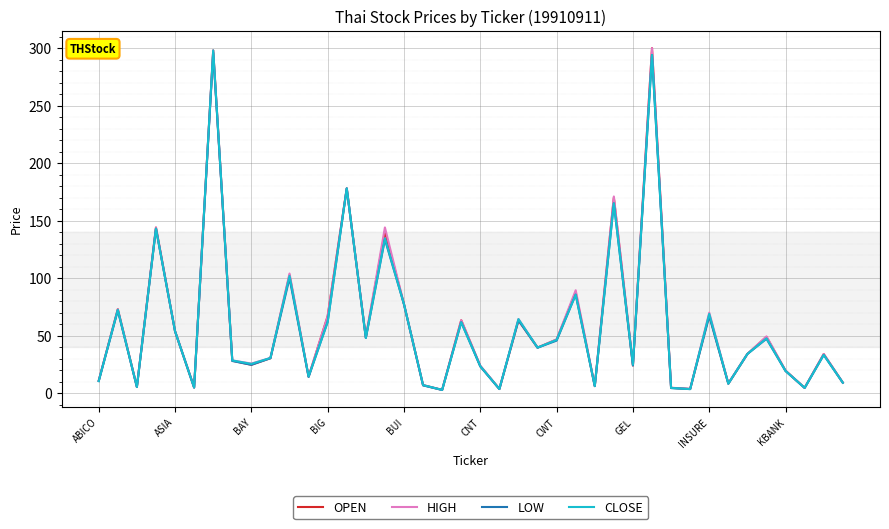

How many values in the CLOSE series are below 34?

20